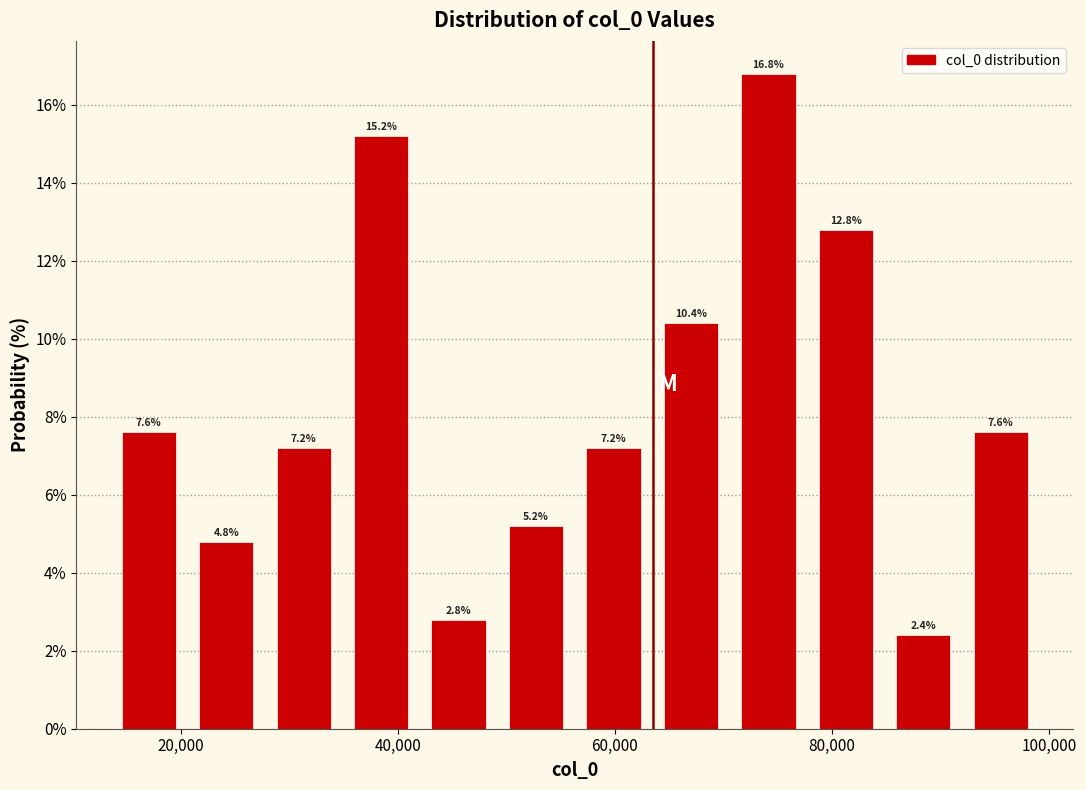

Around what value on the x-axis is the tallest bar? Give the approximate position of its centre, as read against the axis.

74000